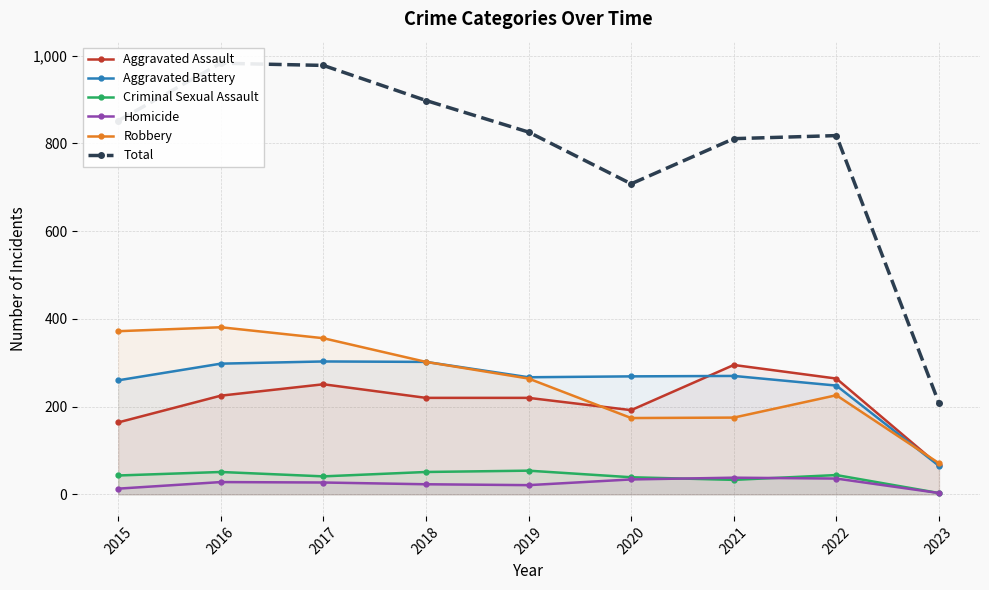

In Homicide, how many points are lower than both neighbors (excluding endpoints)?

1